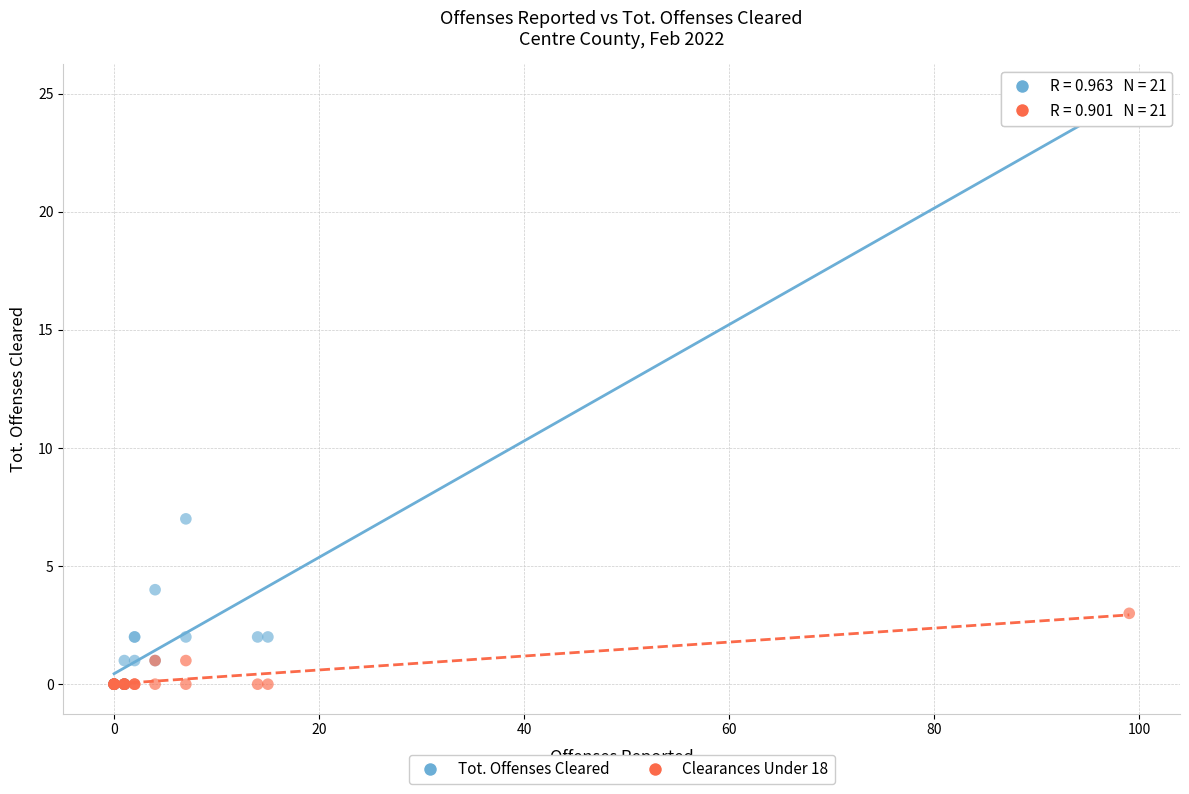

What are all the series names shown in the legend?

Tot. Offenses Cleared, Clearances Under 18